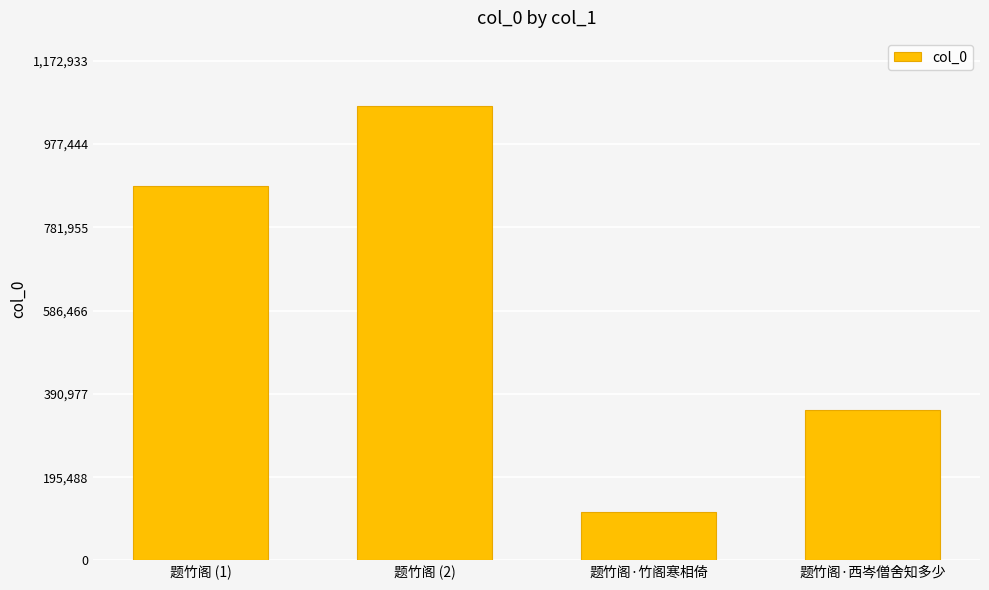

What is the approximate value at 题竹阁·西岑僧舍知多少?

354112